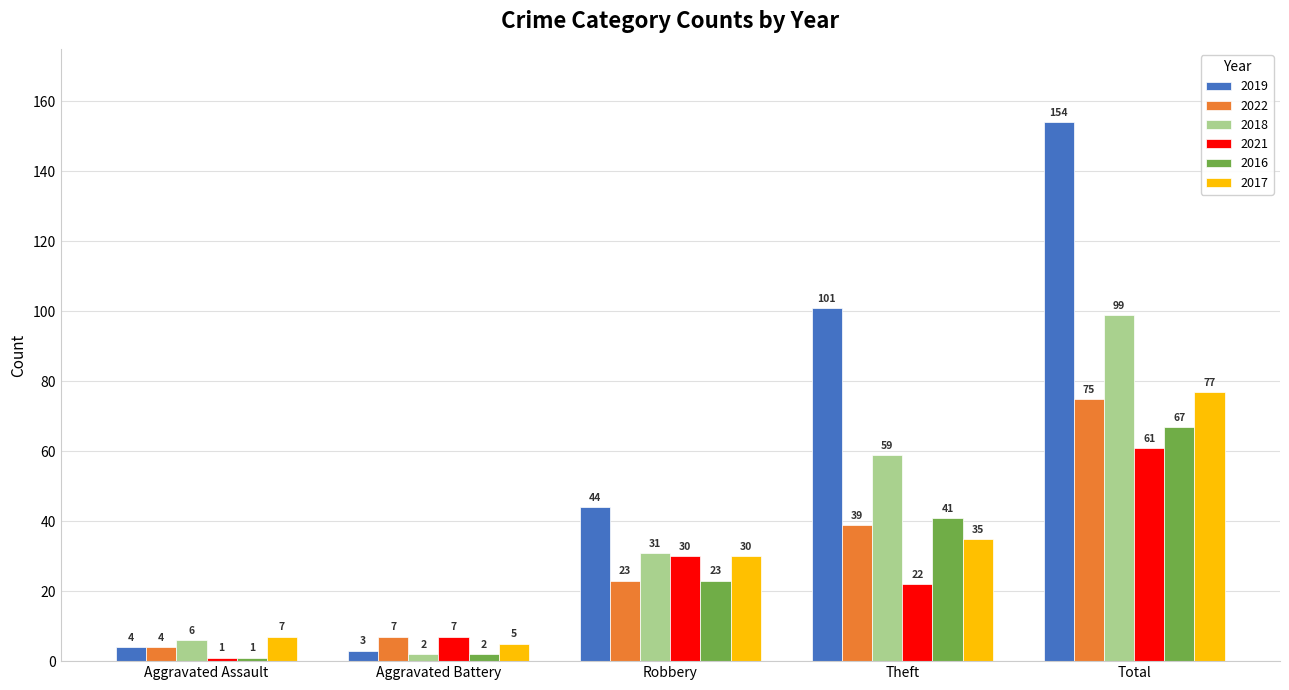

Rank the series by their maximum value, from lowest to highest.

2021, 2016, 2022, 2017, 2018, 2019